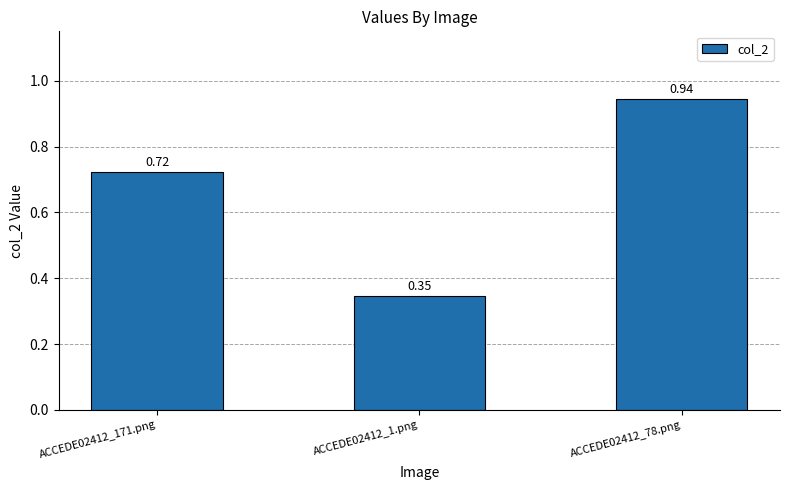

List the labels in order of value, smallest first.

ACCEDE02412_1.png, ACCEDE02412_171.png, ACCEDE02412_78.png